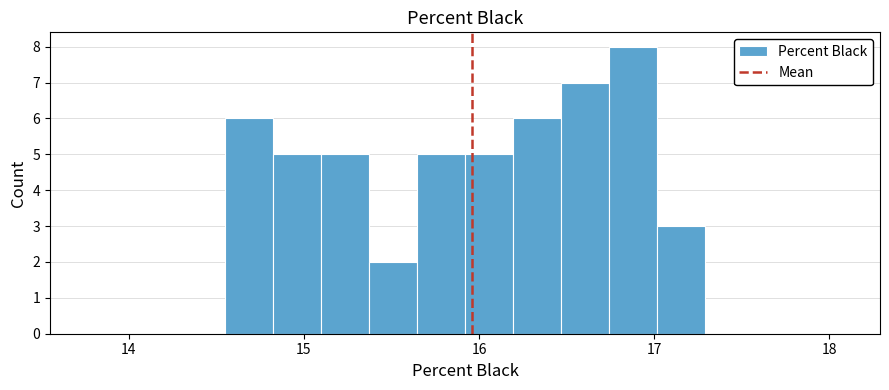

Around what value on the x-axis is the tallest bar? Give the approximate position of its centre, as read against the axis.

16.9